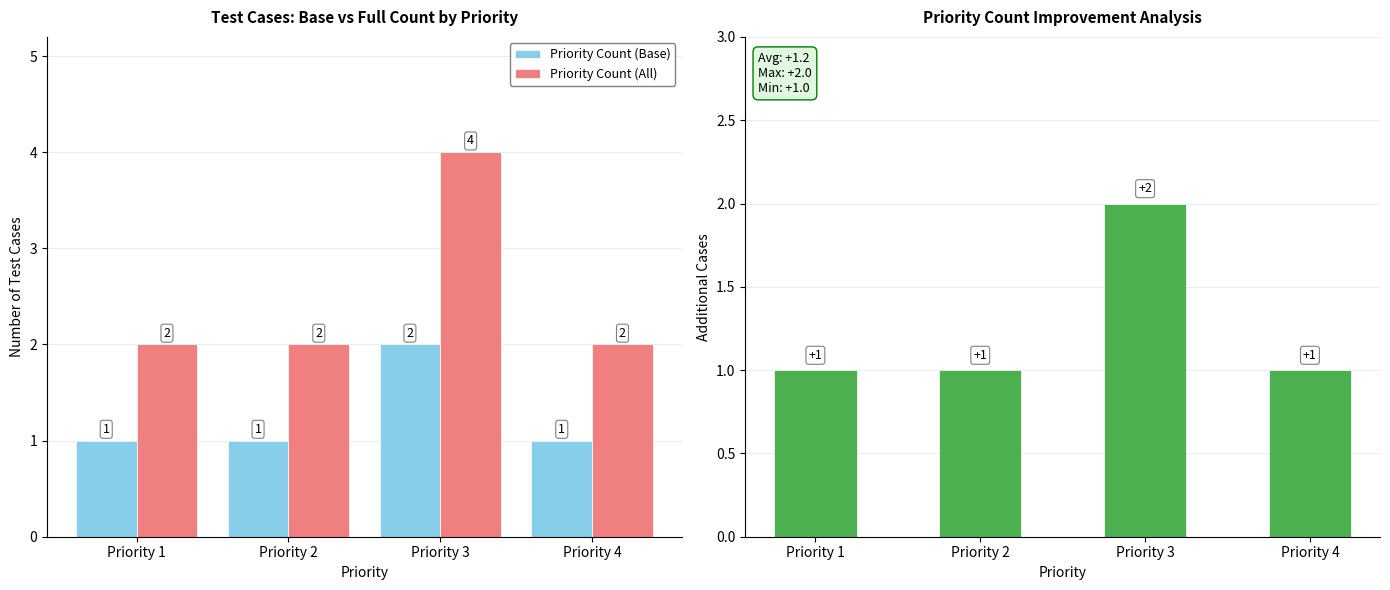

Is the value of Priority Count (All) at Priority 3 greater than the value of Priority Count (Base) at Priority 3?

Yes